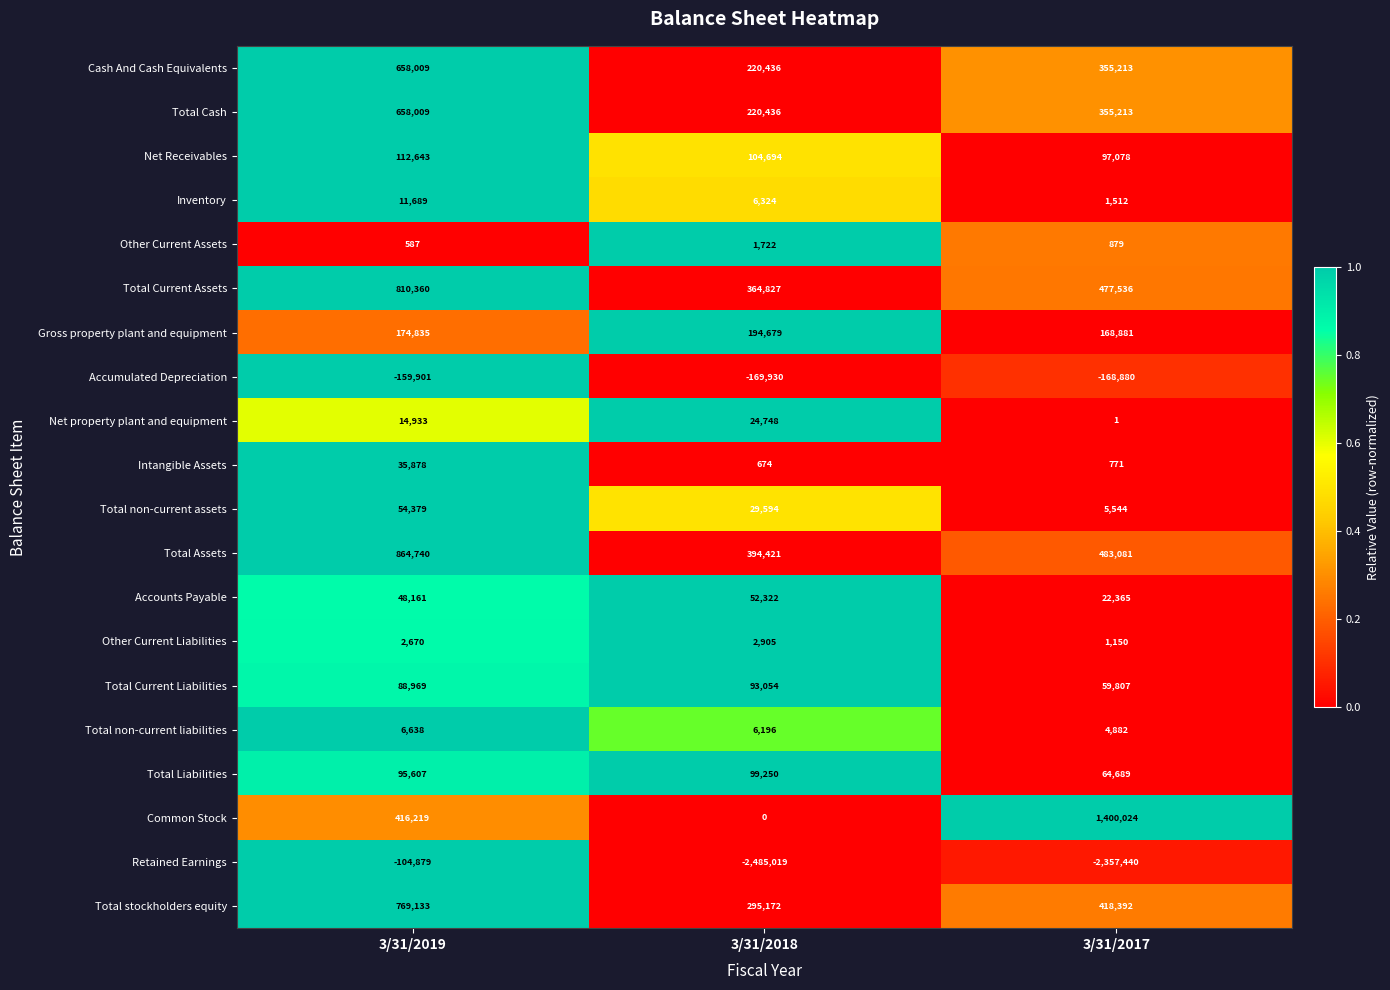

What is the maximum value for Total stockholders equity?

769133